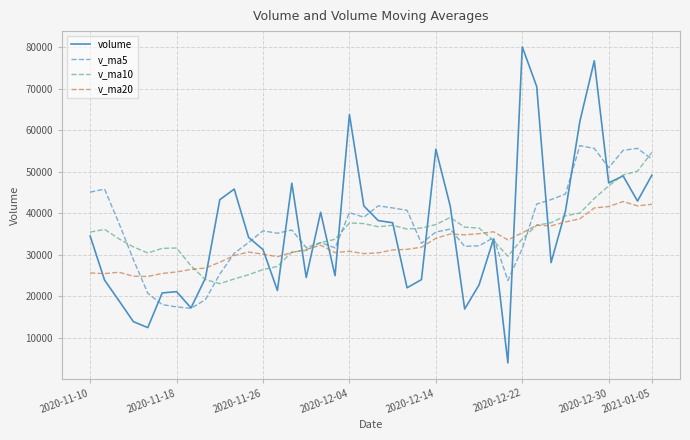

After their last crossing, which series has the higher values: volume or v_ma20?

volume